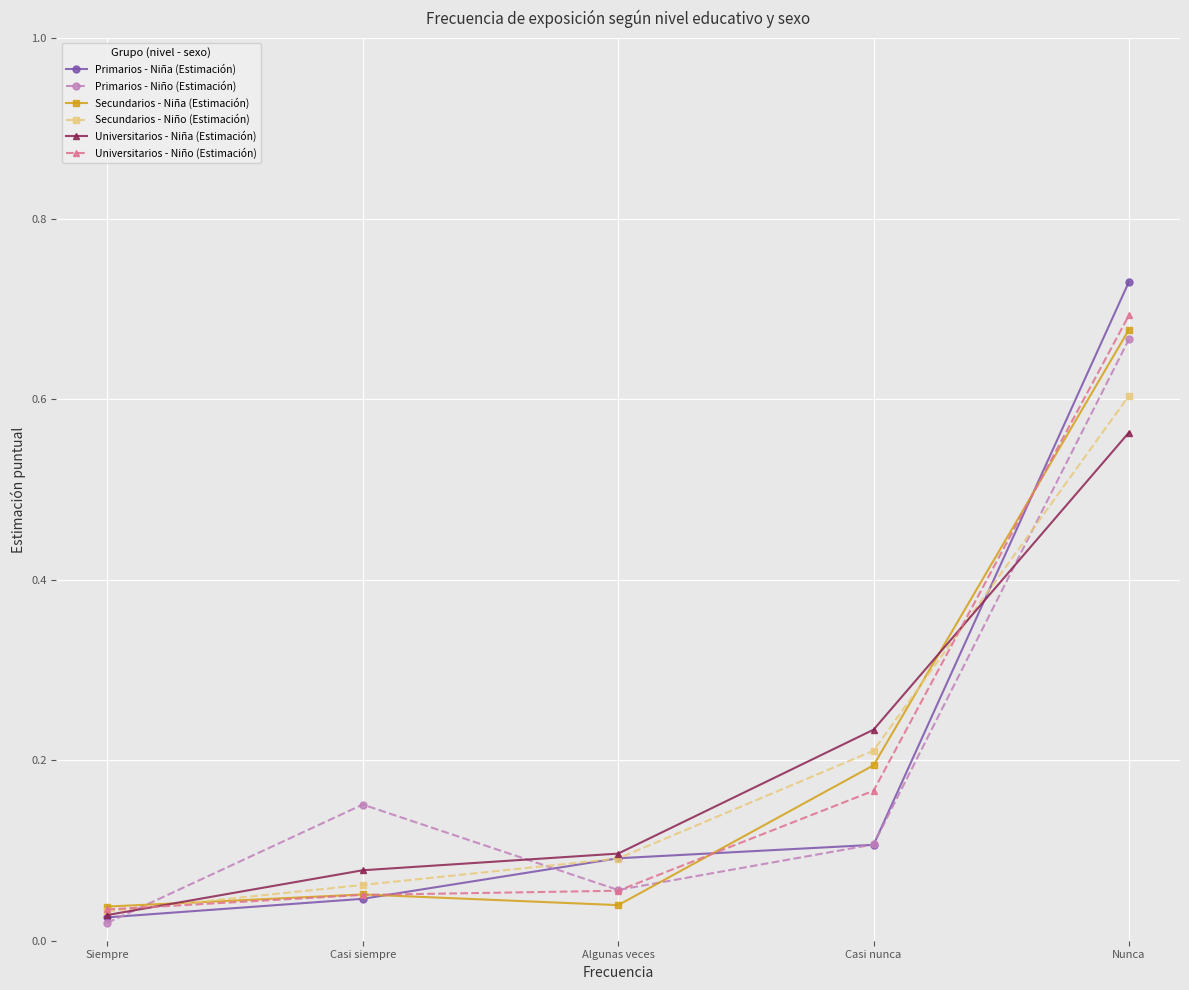

Which series has the largest range (max minus min)?

Primarios - Niña (Estimación)